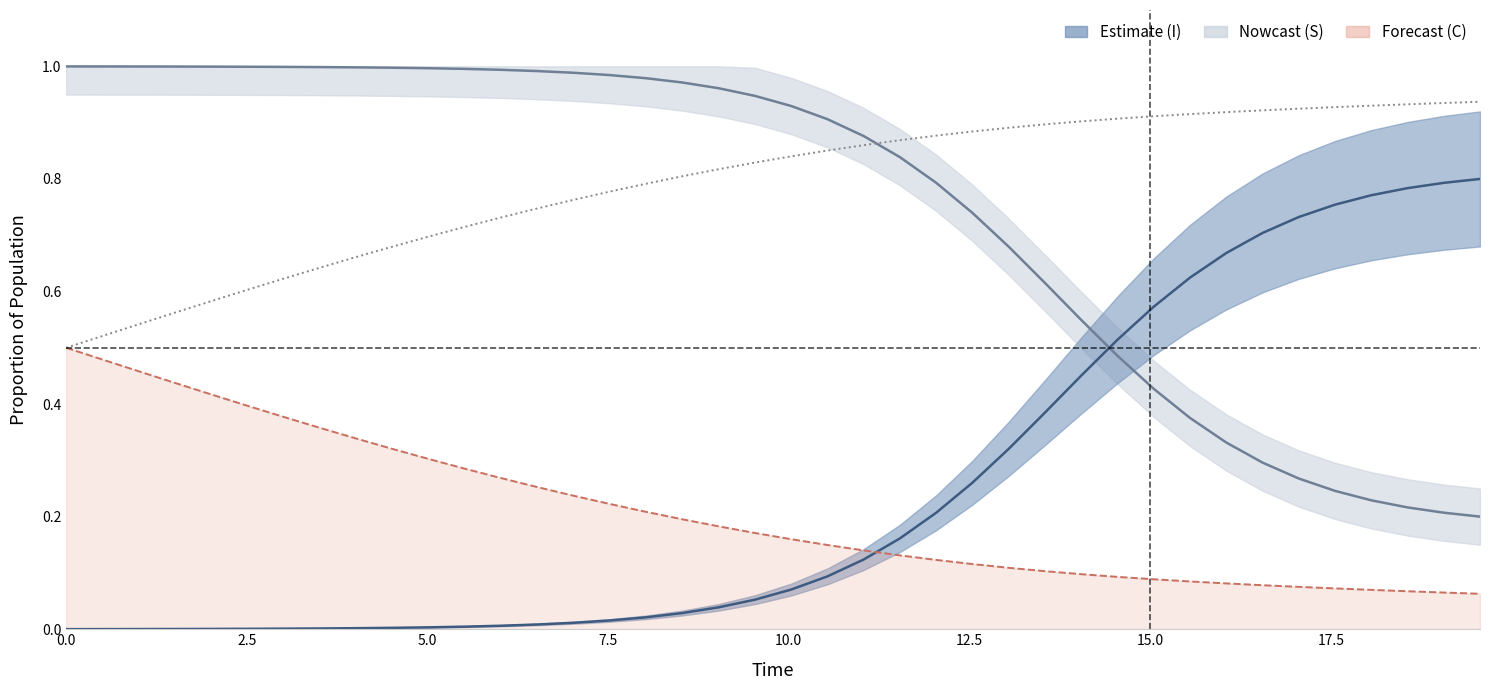

True or false: the data shows 1.0 at 14.

False